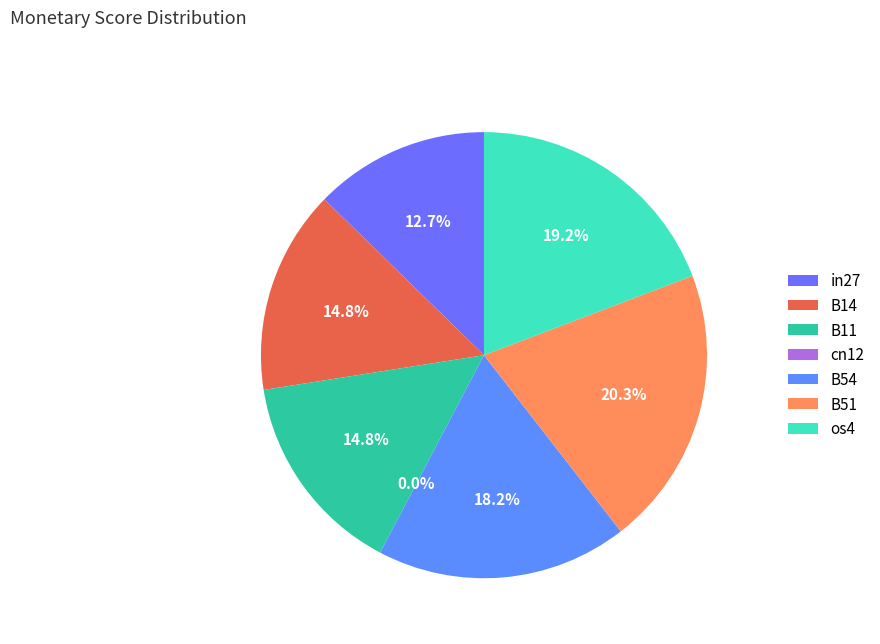

To the nearest percent, what is the difference between the in27 and B11 slice percentages?

2%